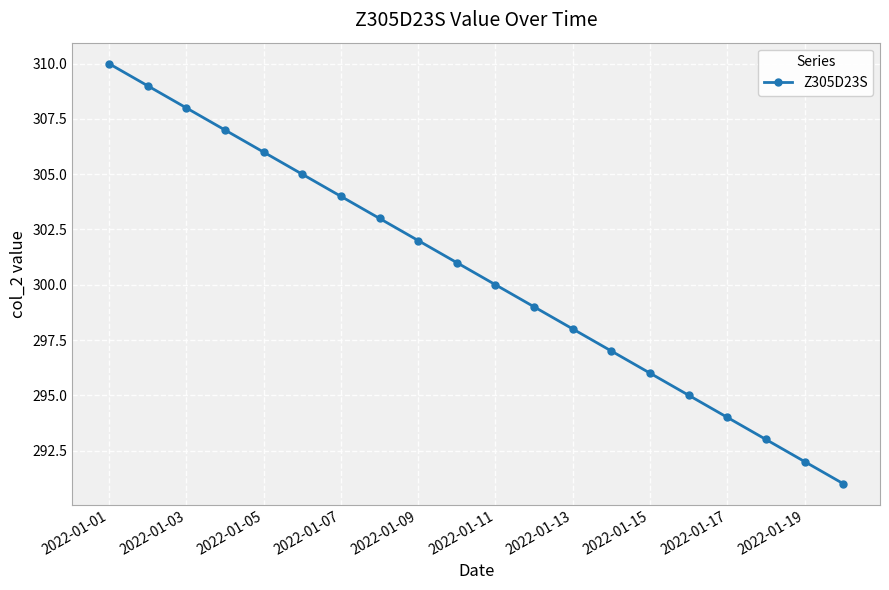

How many distinct data groups are displayed?

1